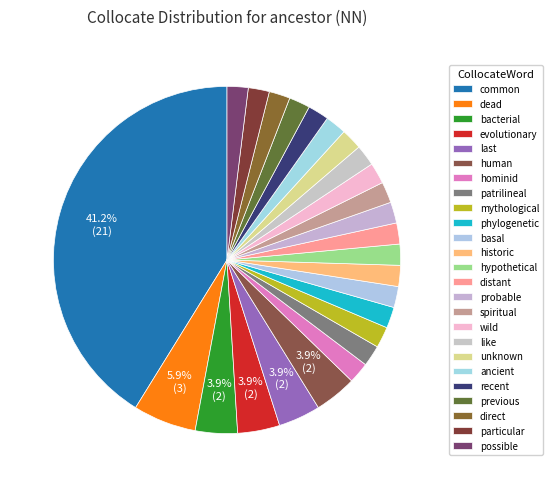

Which slice is the largest?

common